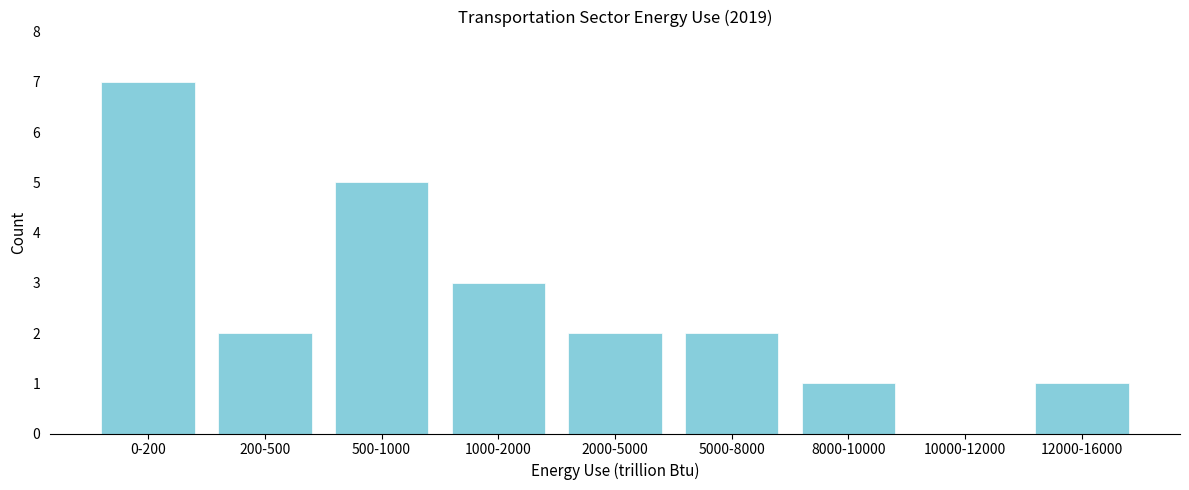

Reading left to right, extract all data points from this chart.

0-200=7	200-500=2	500-1000=5	1000-2000=3	2000-5000=2	5000-8000=2	8000-10000=1	10000-12000=0	12000-16000=1